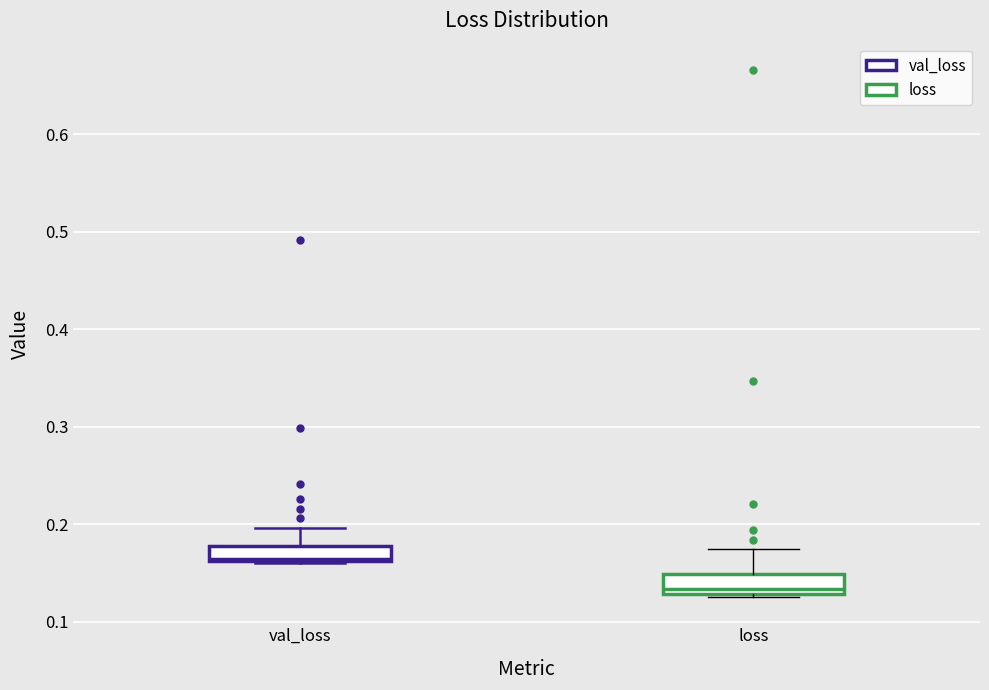

Where does the upper whisker of the box for loss end on the y-axis? The values are not printed on the chart, so give them approximately, as read against the axis.

0.17